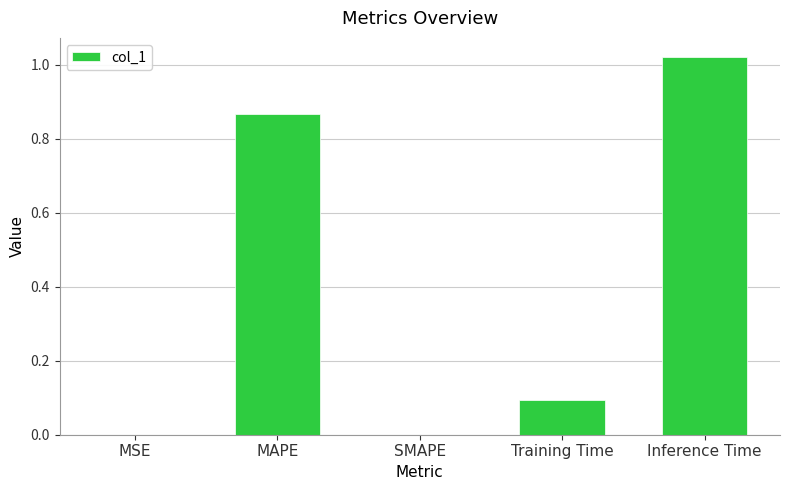

Between Inference Time and SMAPE, which is larger?

Inference Time